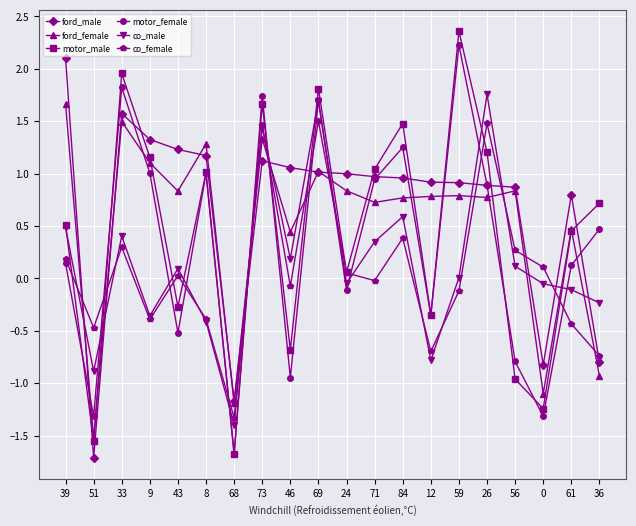

What is the difference between the maximum and minimum values in the ford_male series?

3.8